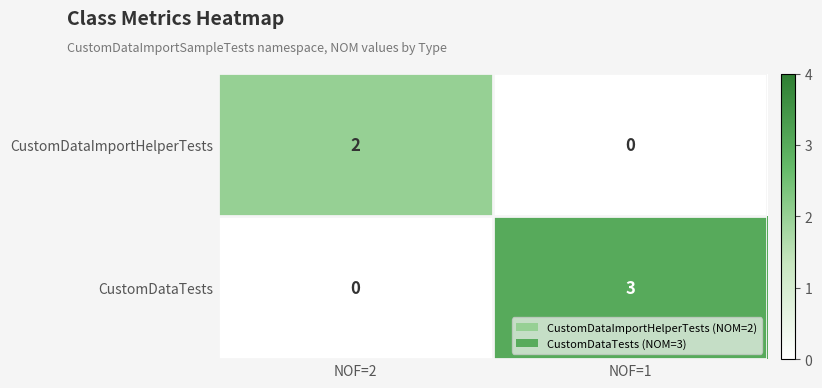

Read the CustomDataTests value at NOF=1.

3